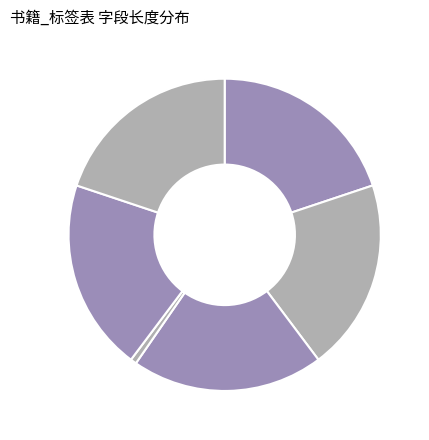

Rank the categories by value from lowest to highest.

del_flag, id, create_Id, update_id, book_id, tag_id